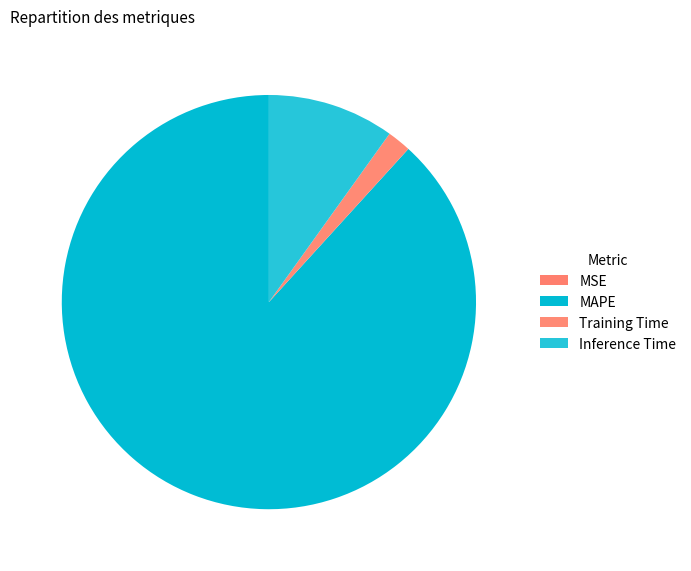

Count the number of slices in the pie.

4